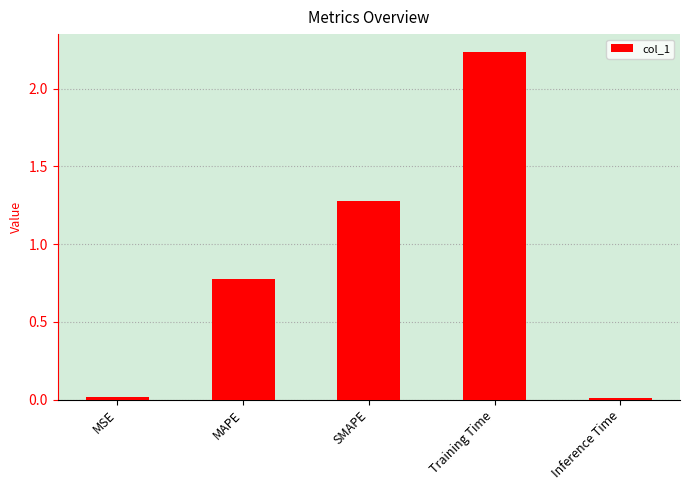

Where is the data nearest to the value 1?

MAPE